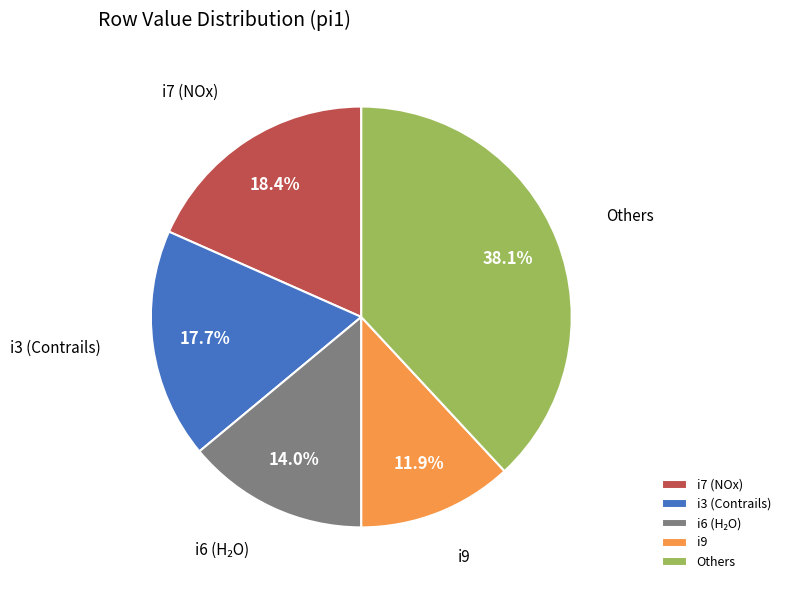

Is i3 (Contrails) the majority of the pie?

No